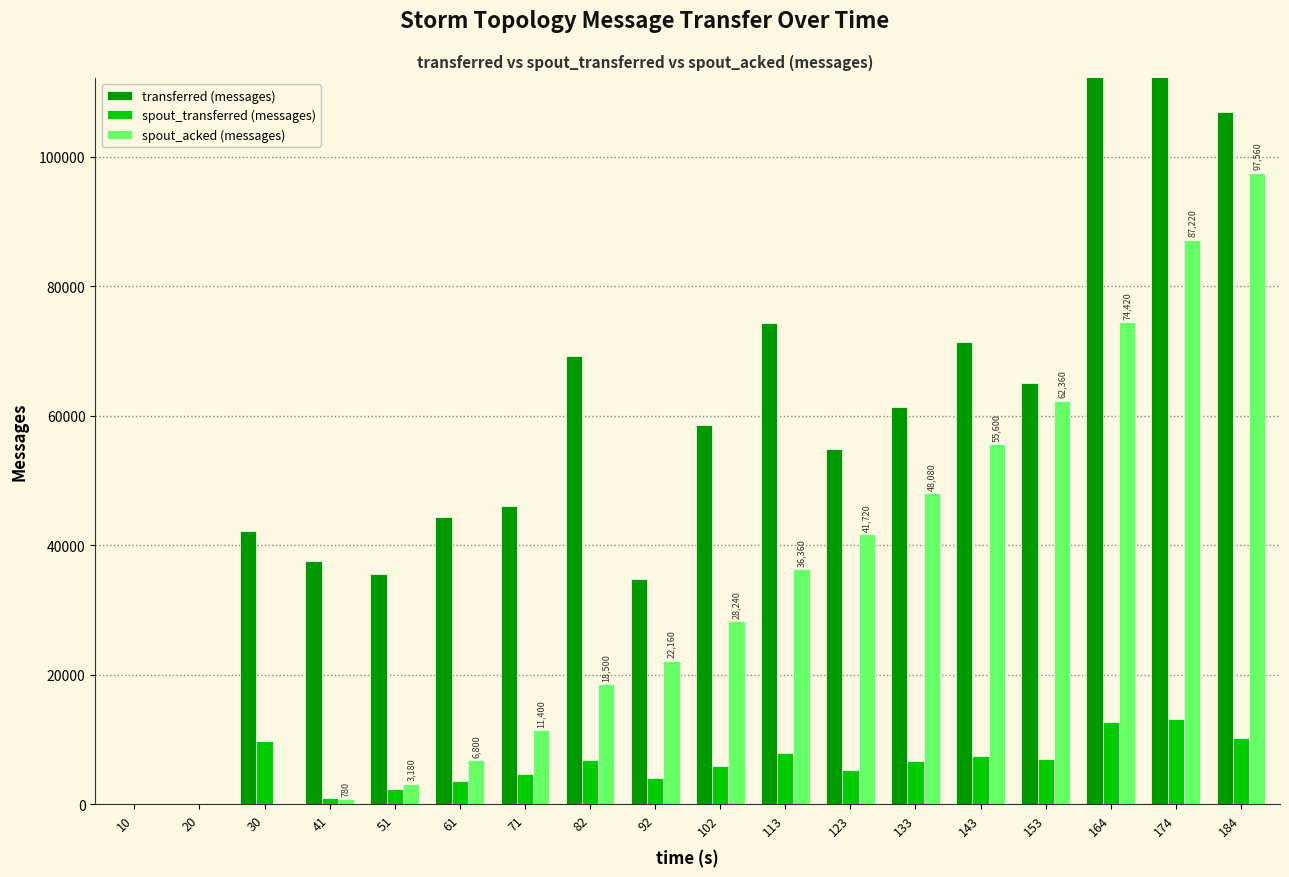

How many data points does each series have?

18